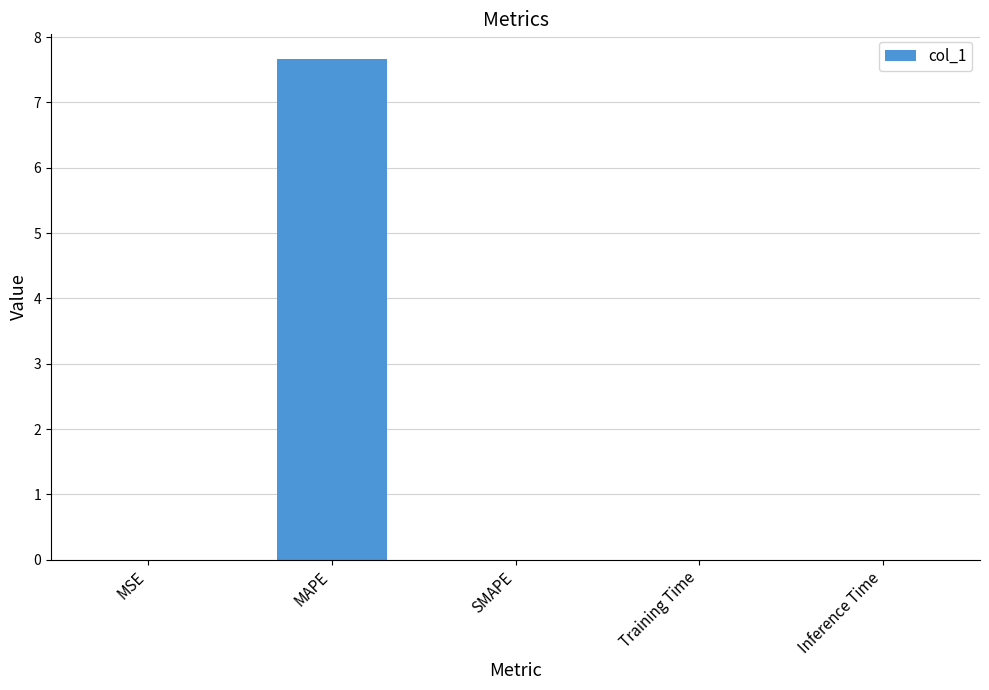

Read the value at MAPE.

7.7